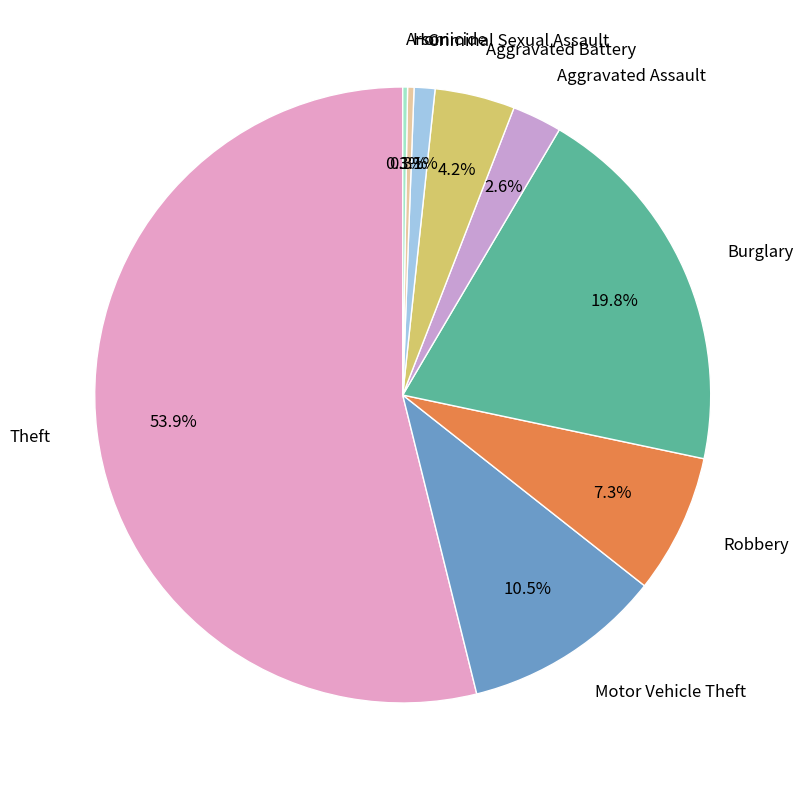

Is there any slice that represents more than half of the pie?

Yes